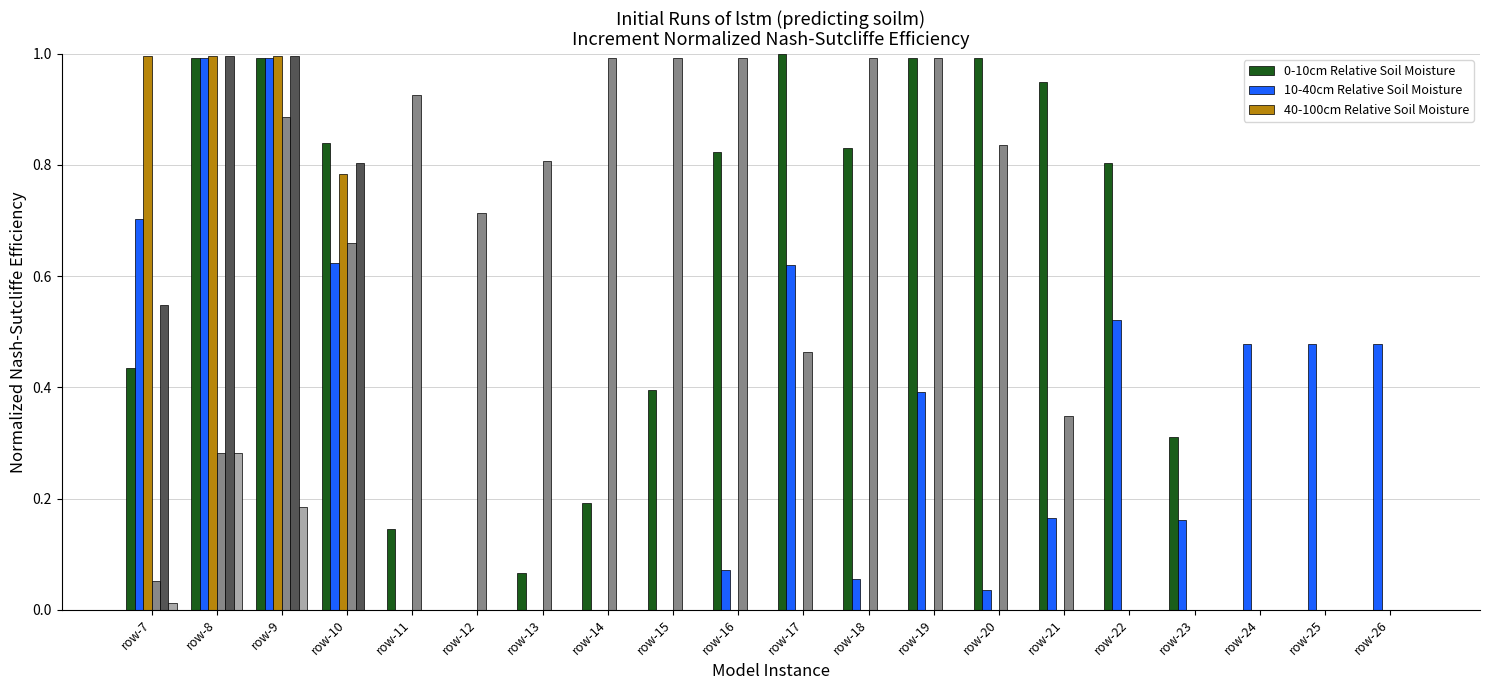

At which category is the sum across all series the highest?

row-9